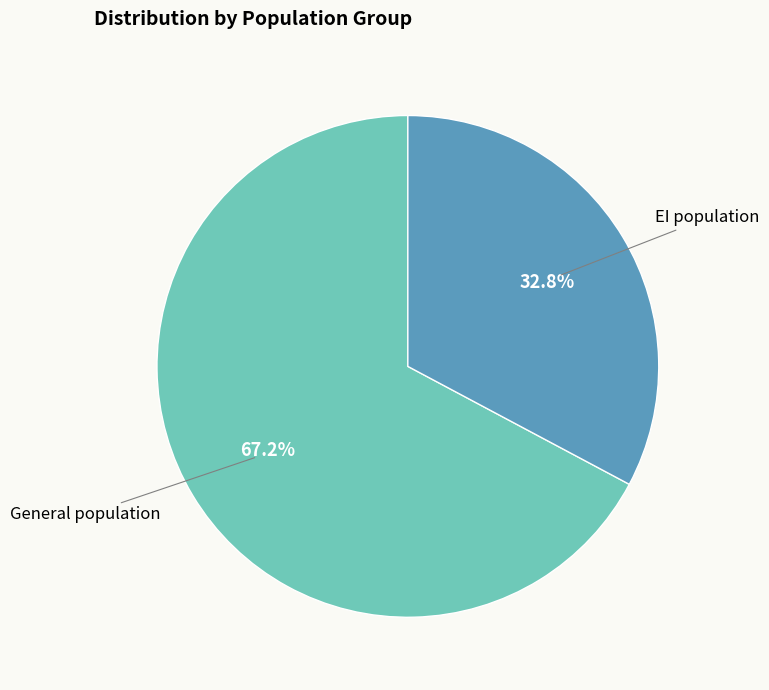

Approximately how many times larger is the value at General population compared to EI population?

2.0